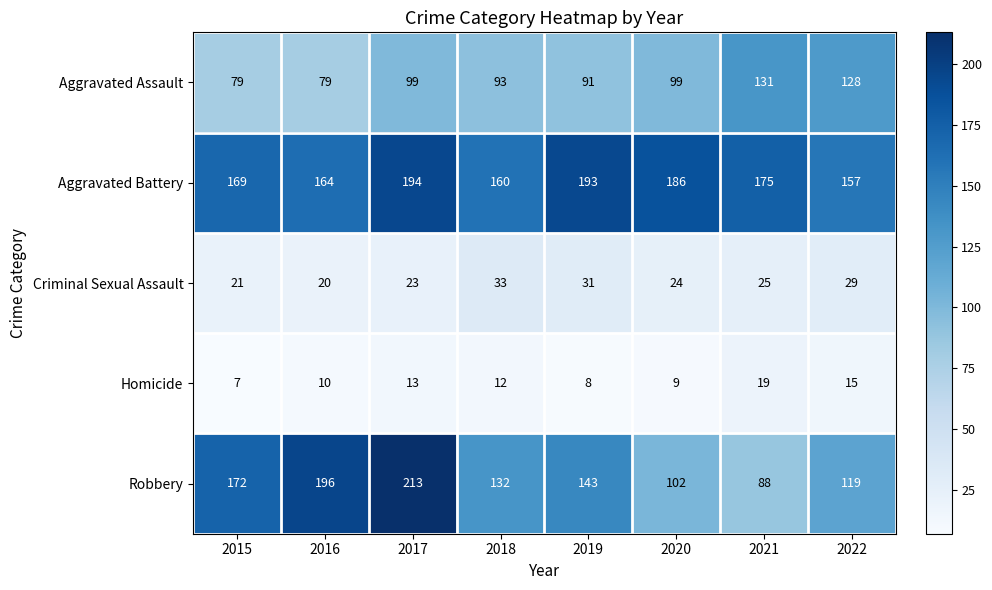

What is the sum of the Robbery values at 2016 and 2017?

409